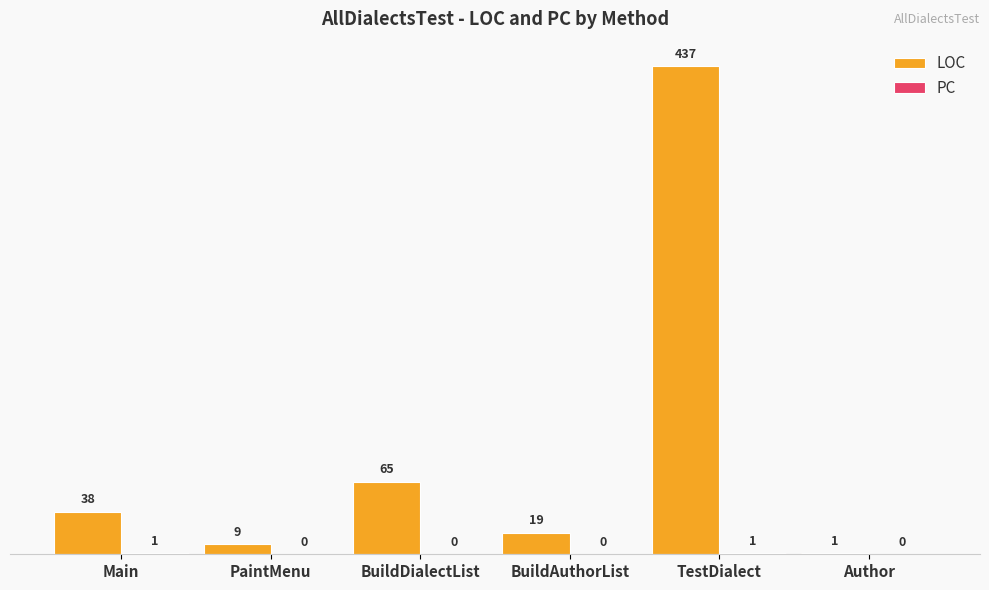

Which category has the highest value across all series?

TestDialect